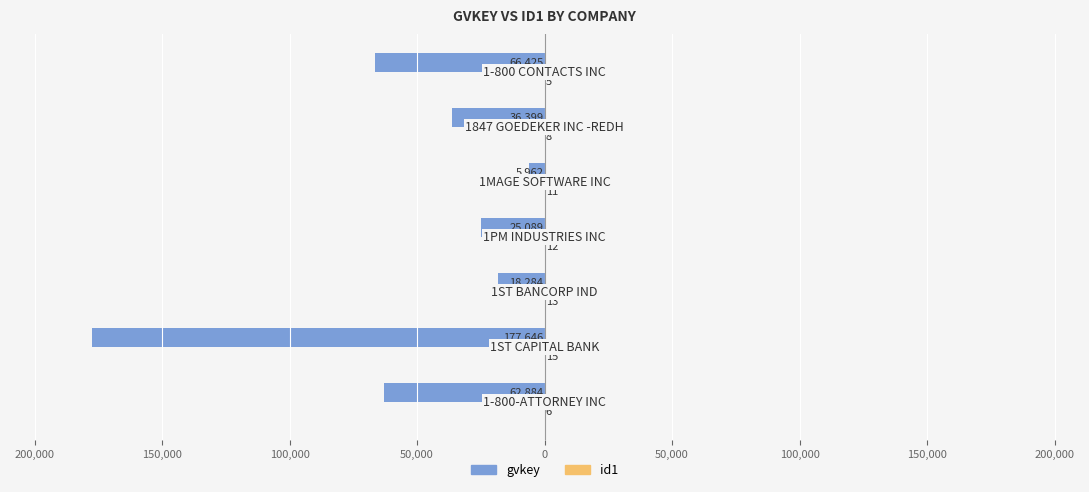

What is the smallest value displayed?

-177646